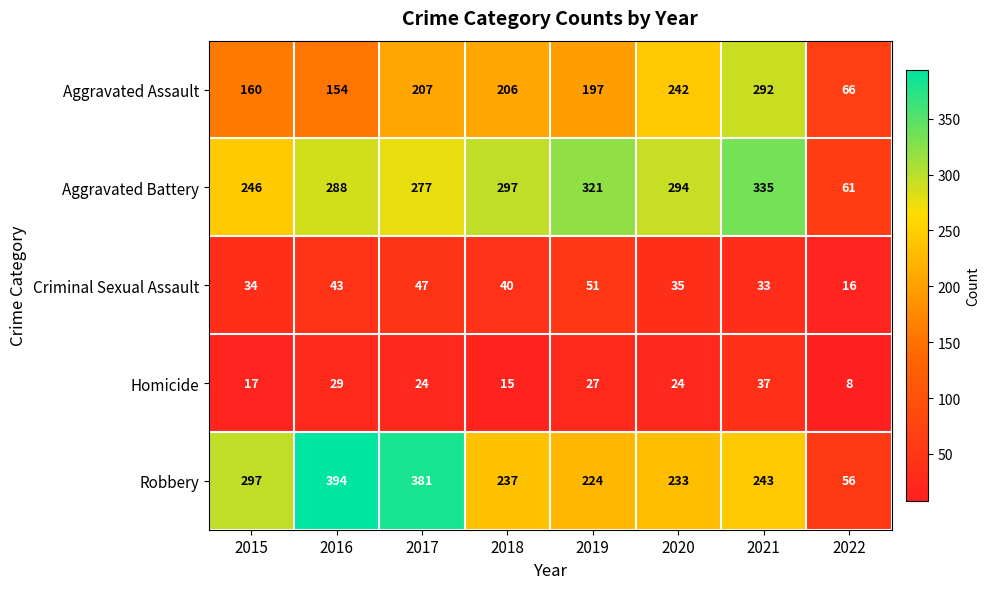

At how many categories does at least one series exceed 214?

7